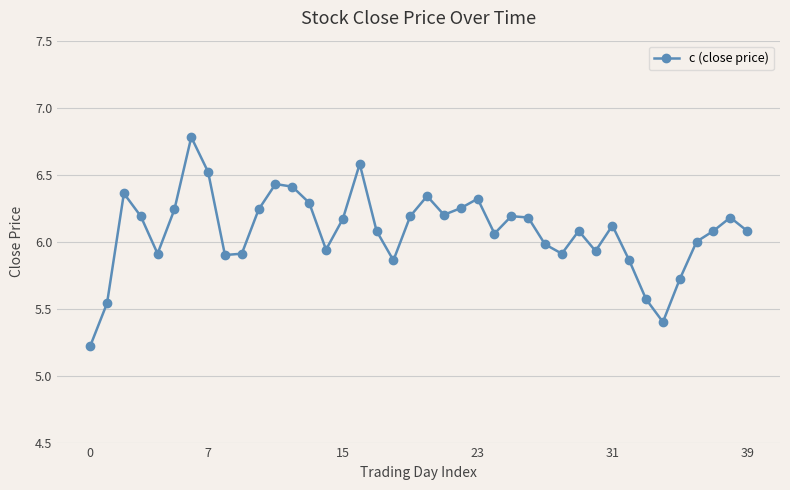

What is the difference between the maximum and minimum values?

1.6